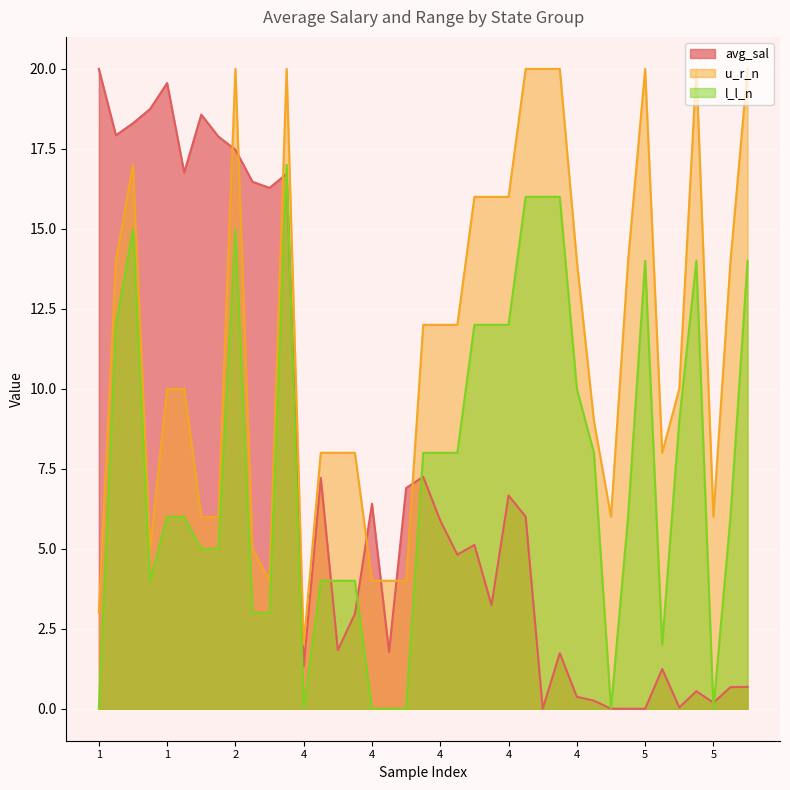

What is the difference between the maximum and minimum values in the u_r_n series?

18.0